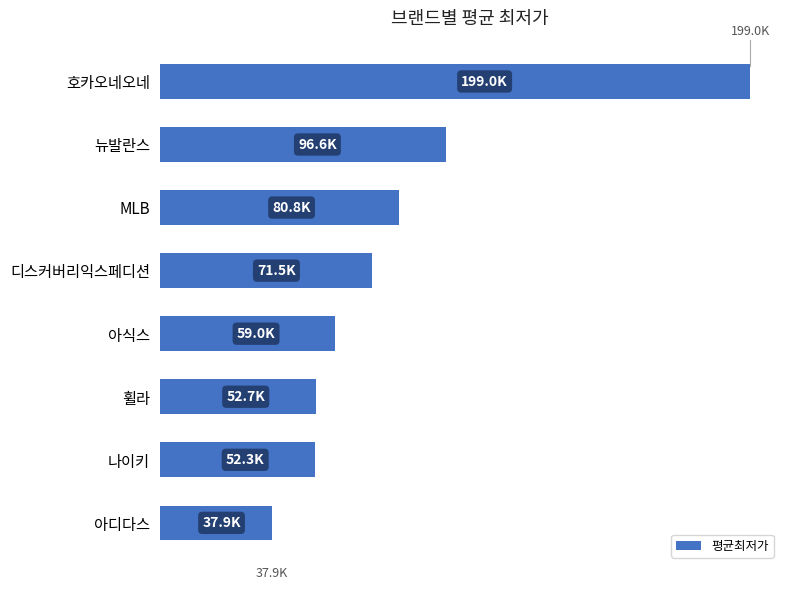

Which category has the lowest value across all series?

아디다스